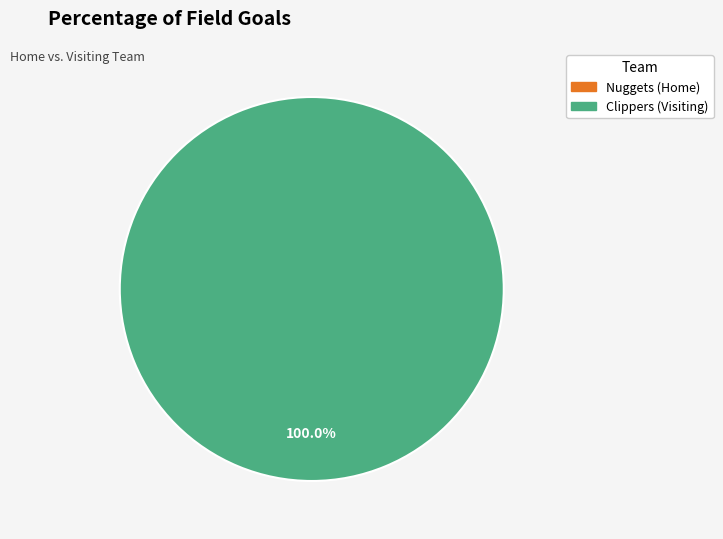

Combined, what portion of the pie is Clippers (Visiting) and Nuggets (Home)?

100.0%